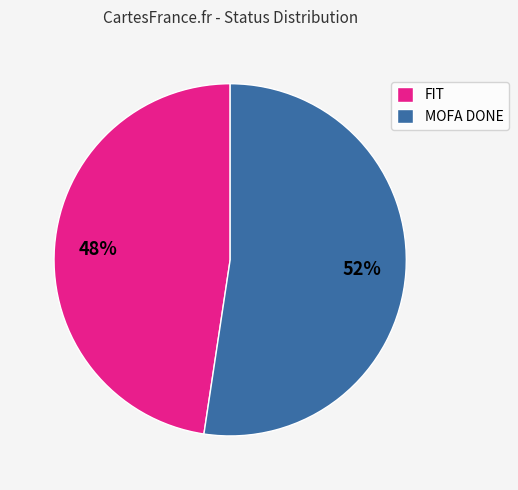

To the nearest percent, what percentage of the pie is MOFA DONE?

52%